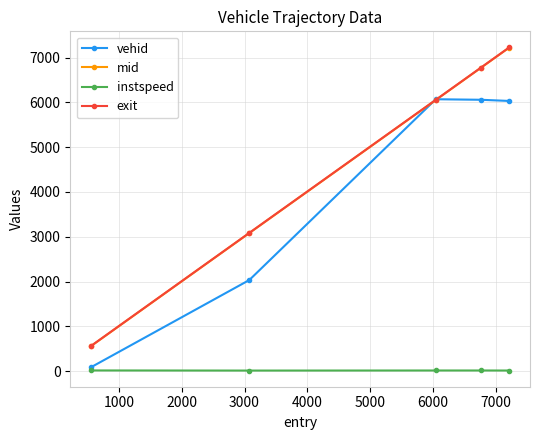

At how many categories does at least one series exceed 3333?

3